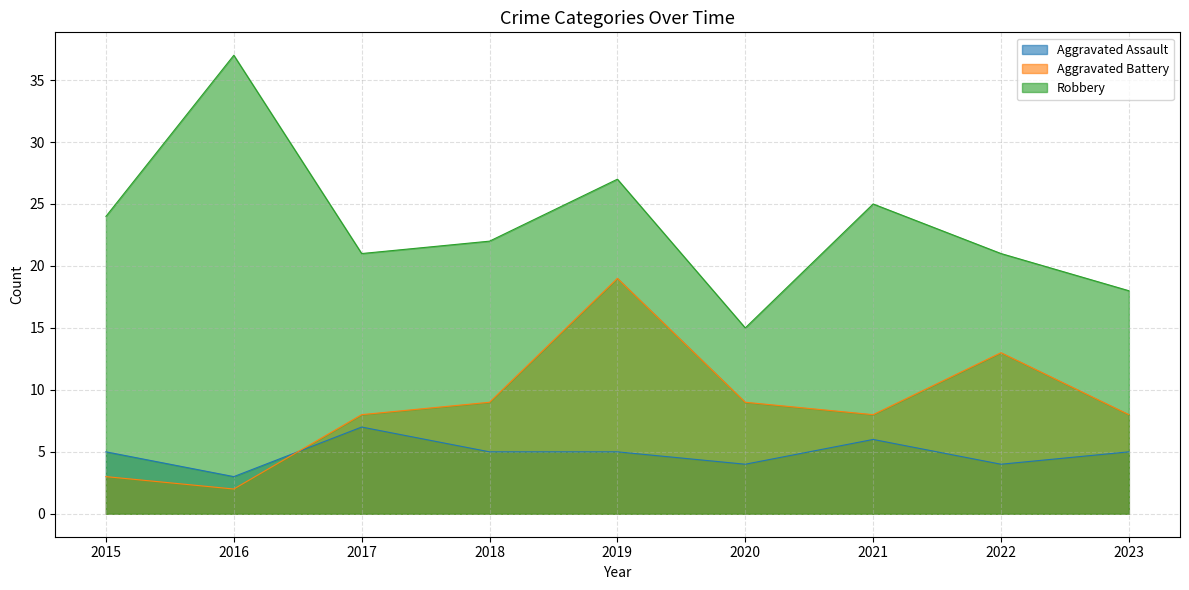

Reading left to right, list all the values displayed in this chart.

Aggravated Assault: 2015=5	2016=3	2017=7	2018=5	2019=5	2020=4	2021=6	2022=4	2023=5
Aggravated Battery: 2015=3	2016=2	2017=8	2018=9	2019=19	2020=9	2021=8	2022=13	2023=8
Robbery: 2015=24	2016=37	2017=21	2018=22	2019=27	2020=15	2021=25	2022=21	2023=18